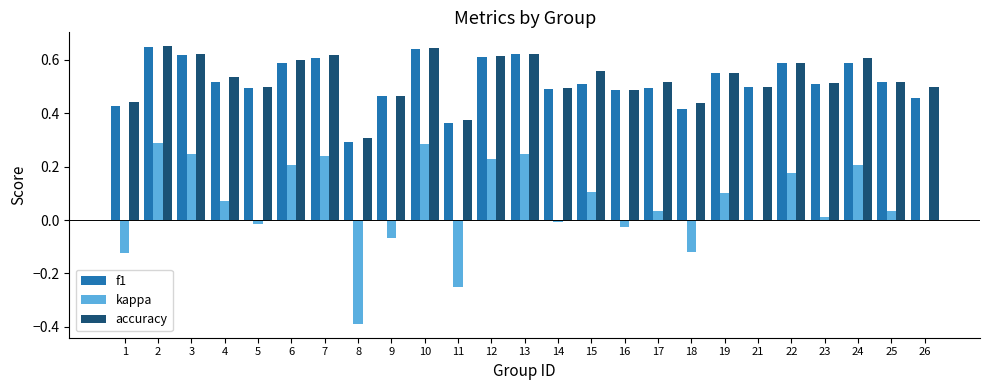

Which series has the largest range (max minus min)?

kappa